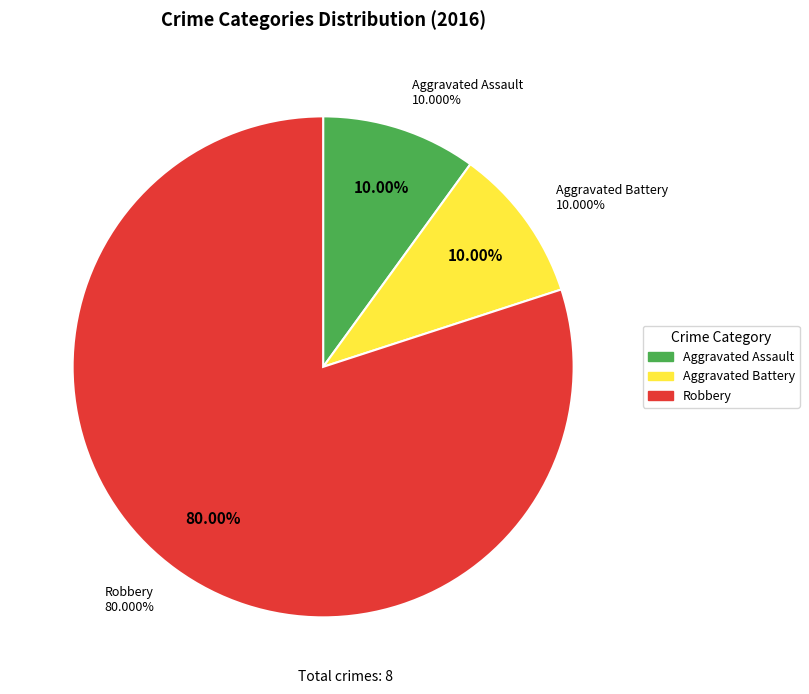

Is Aggravated Battery the majority of the pie?

No